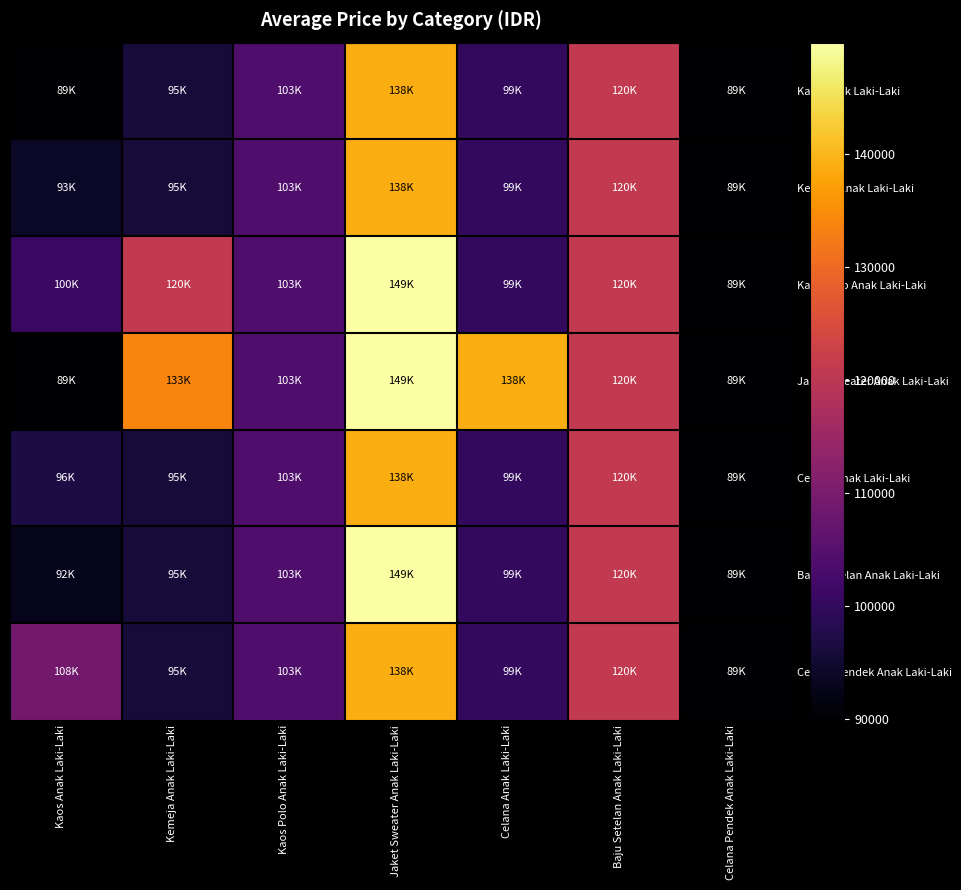

What is the spread (max minus min) of values at Kemeja Anak Laki-Laki?

38000